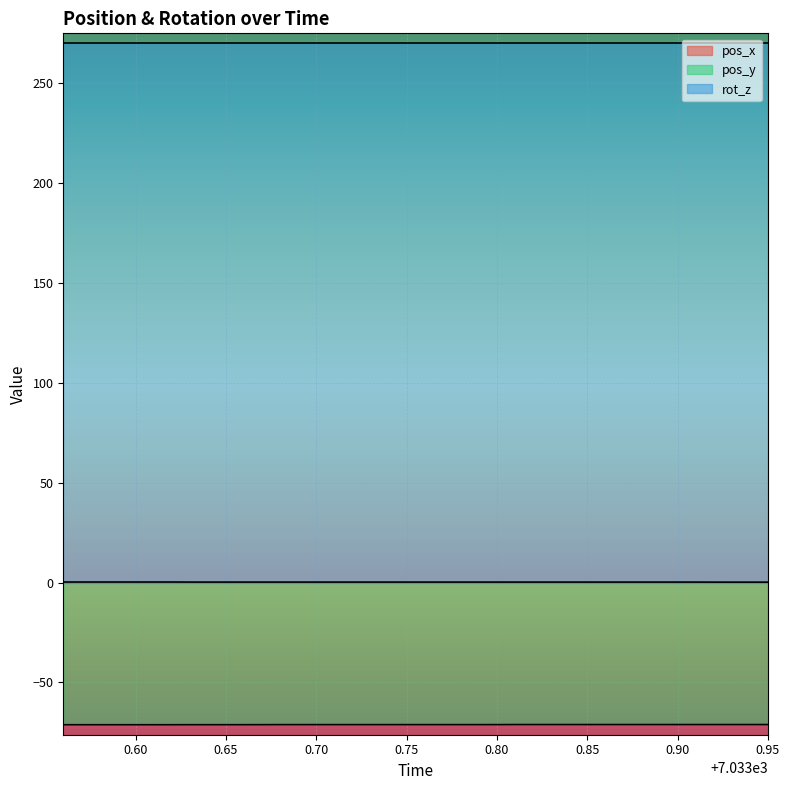

True or false: pos_x has more than 1 points higher than both neighbors.

False